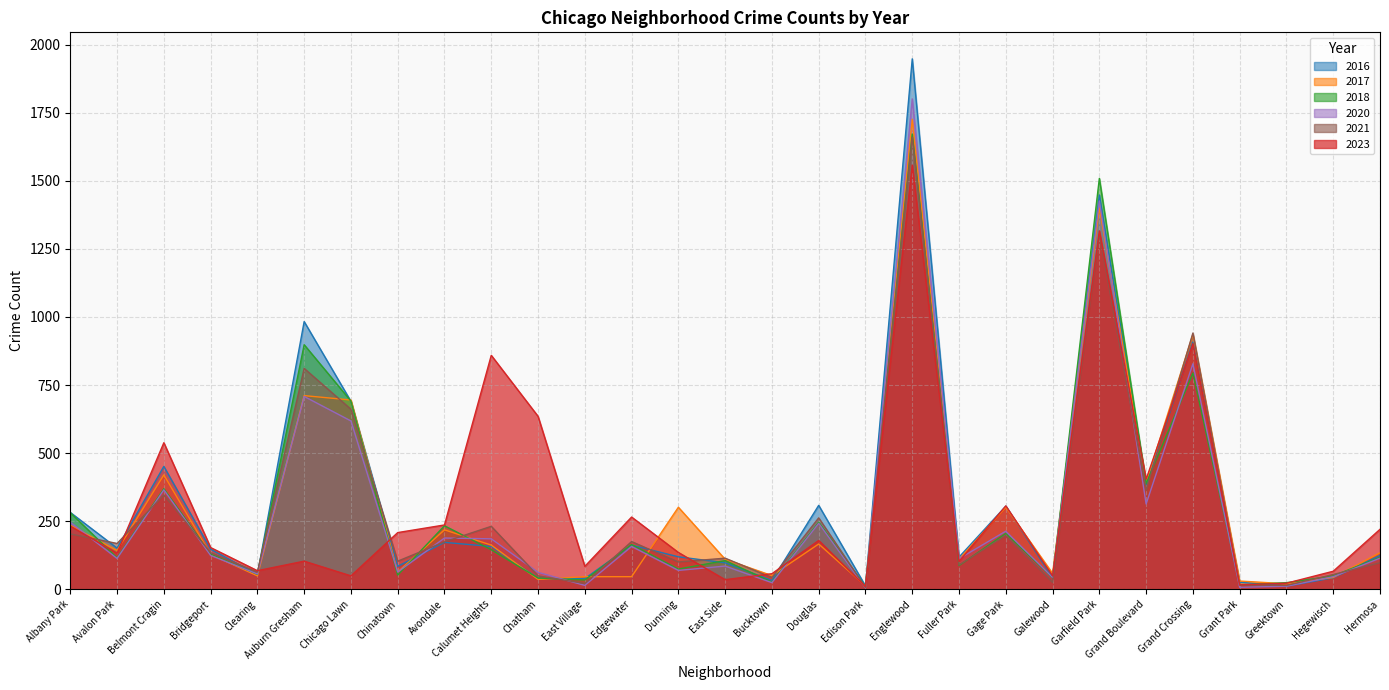

What is the difference between the maximum and minimum values in the 2020 series?

1796